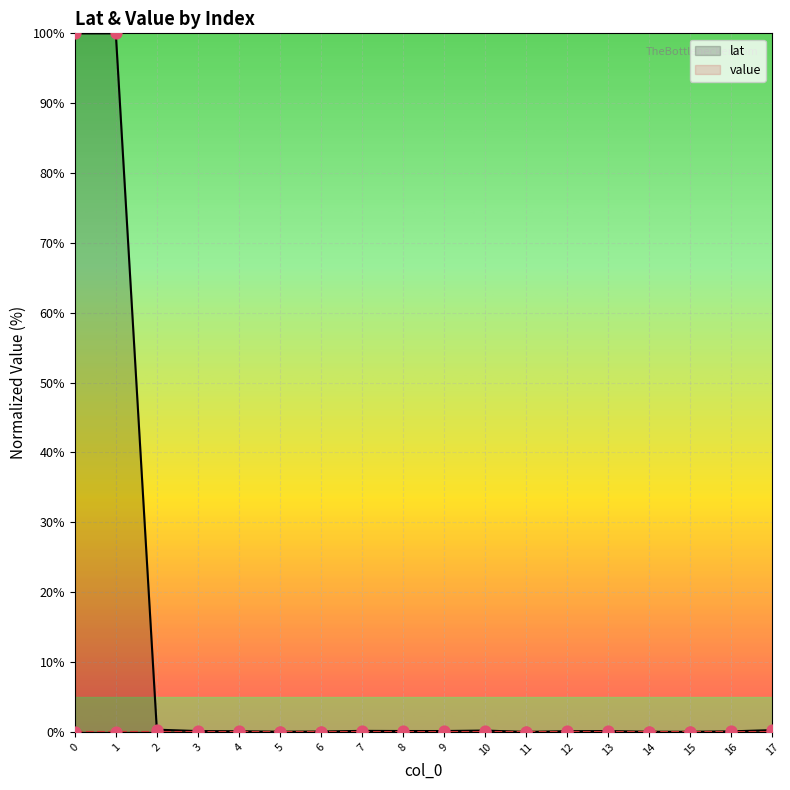

Which series has the largest total across all categories?

lat